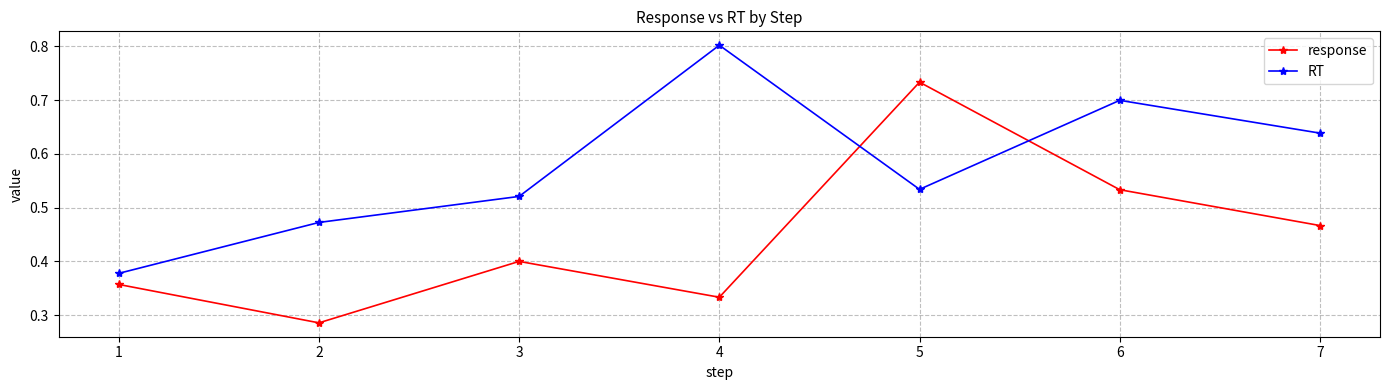

In RT, how many points are higher than both neighbors (excluding endpoints)?

2